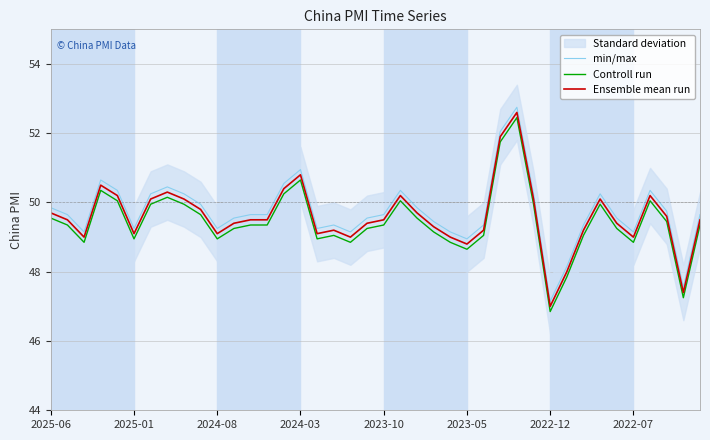

What is the value of the Ensemble mean run point at the 6th from the left?

49.1